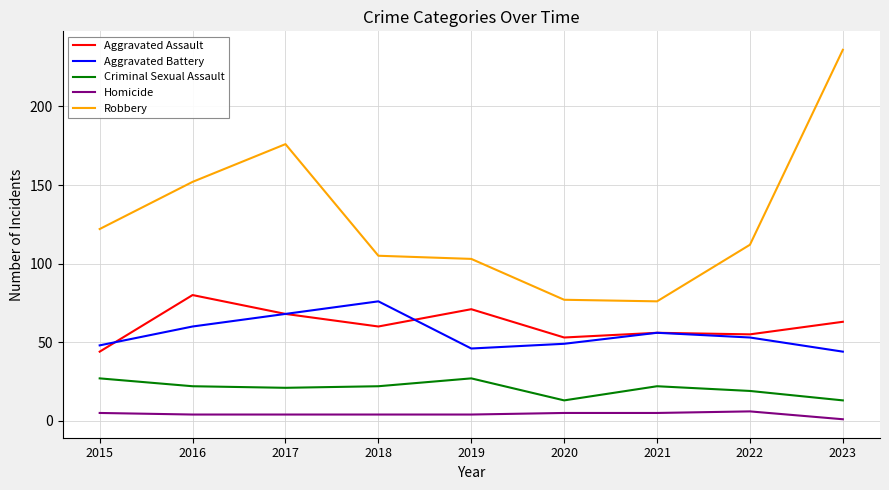

The Aggravated Assault series shows 60 at 2018. True or false?

True